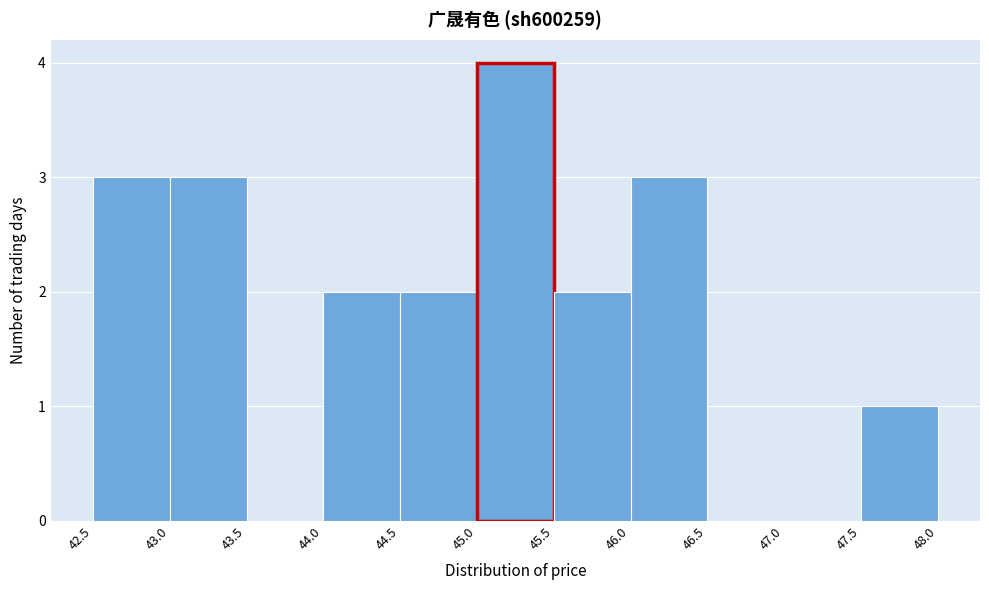

Reading left to right, transcribe this chart: for each bar, give the range it covers on the x-axis and its height. The values are not printed on the chart, so give them approximately, as read against the axis.

42.5 to 43.0: 3
43.0 to 43.5: 3
43.5 to 44.0: 0
44.0 to 44.5: 2
44.5 to 45.0: 2
45.0 to 45.5: 4
45.5 to 46.0: 2
46.0 to 46.5: 3
46.5 to 47.0: 0
47.0 to 47.5: 0
47.5 to 48.0: 1